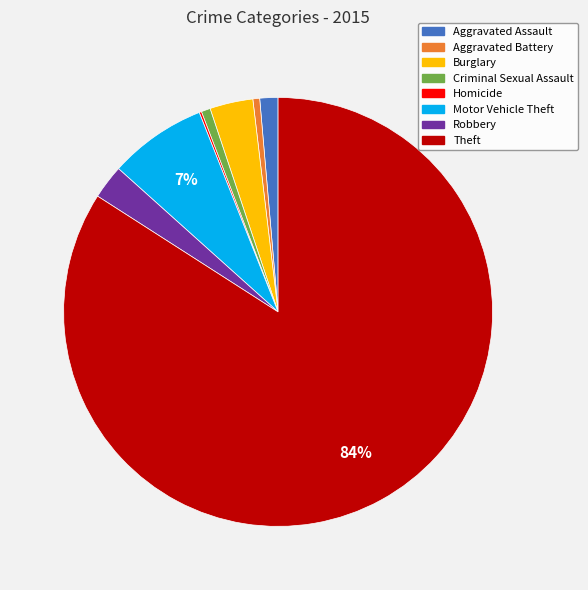

To the nearest percent, what is the difference between the largest and smallest slice percentages?

84%